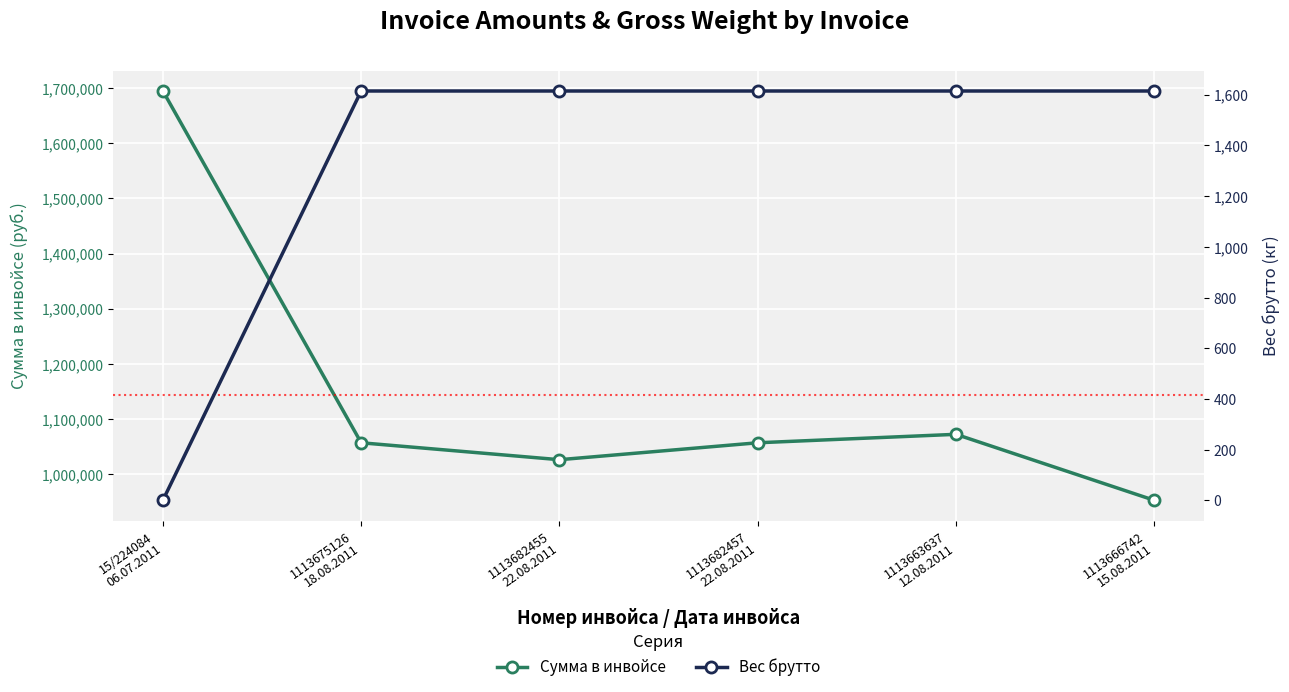

True or false: Сумма в инвойсе and Вес брутто cross at least once.

False